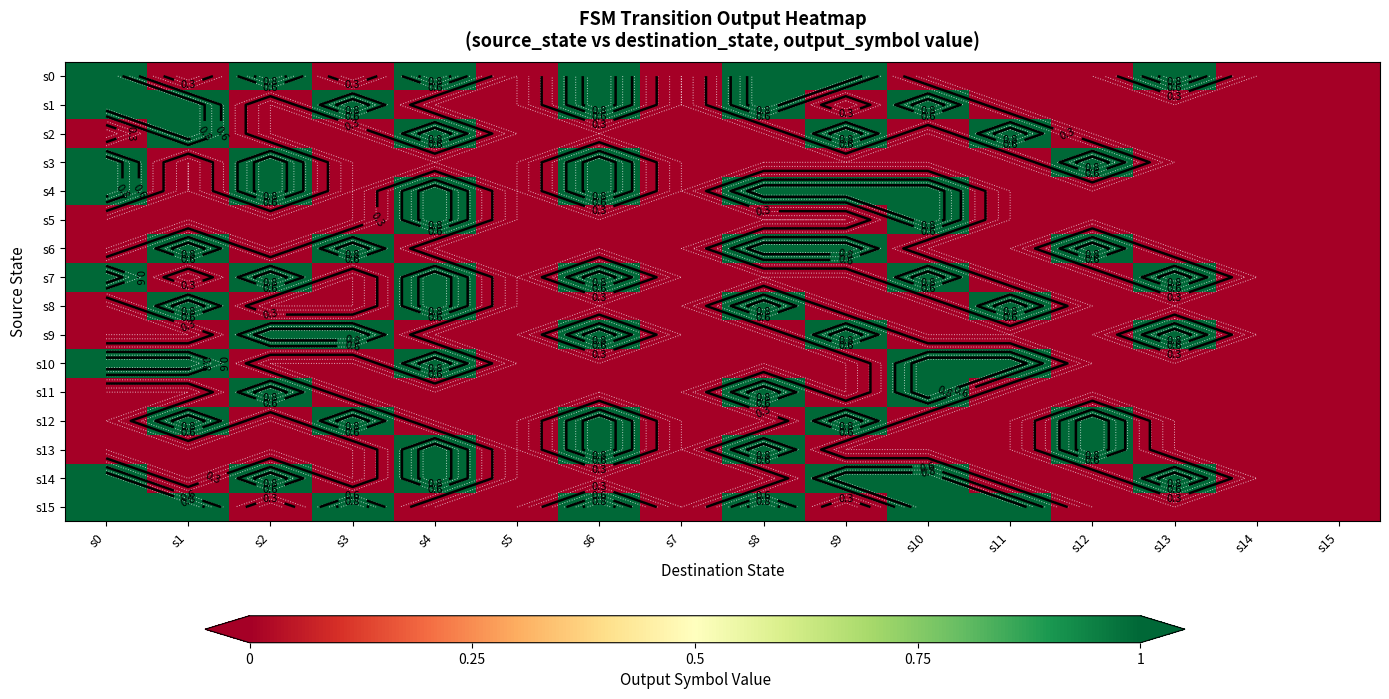

At s12, list the series in order from smallest to largest.

s0, s1, s2, s4, s5, s7, s8, s9, s10, s11, s14, s15, s3, s6, s12, s13